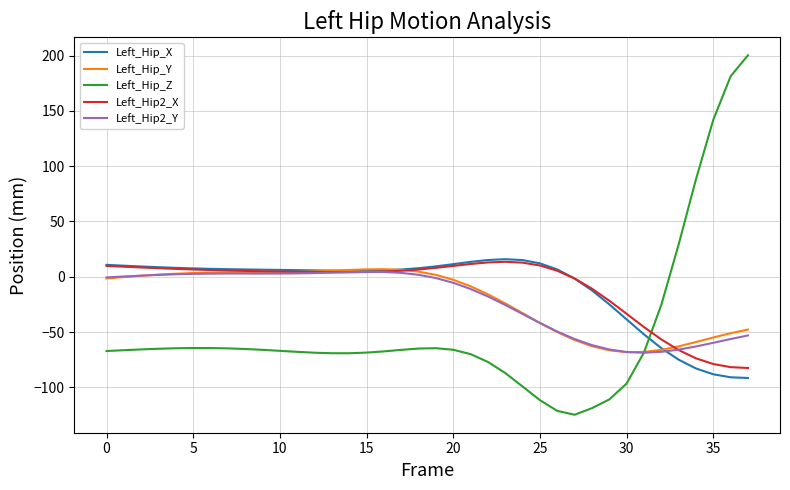

What is the minimum value for Left_Hip_Y?

-68.2